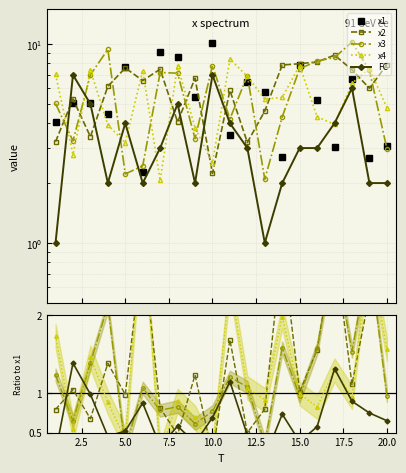

Rank the series by their maximum value, from lowest to highest.

FC, x4, x2, x1, x3